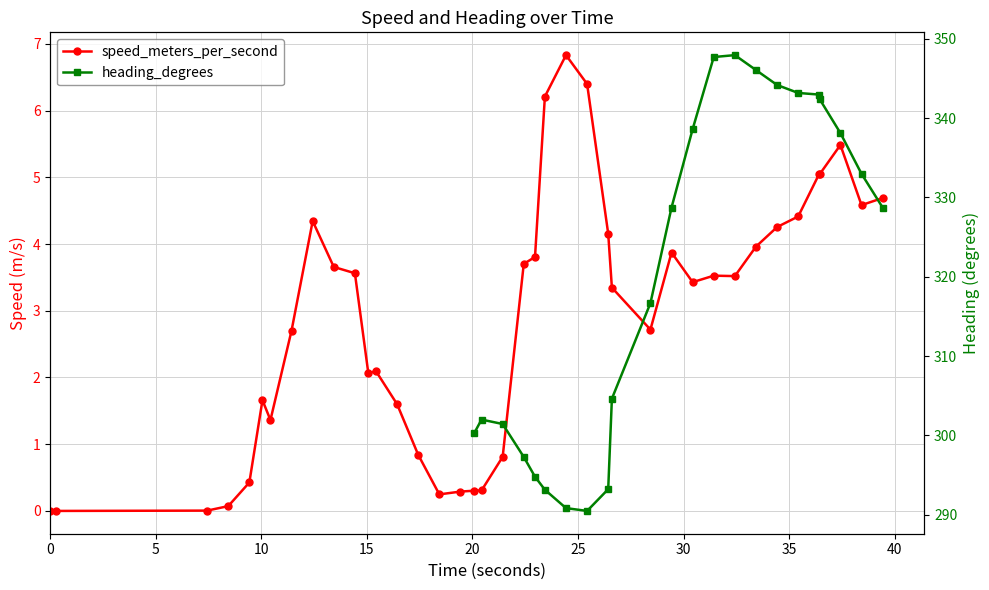

Is it true that heading_degrees equals nan at 5?

False